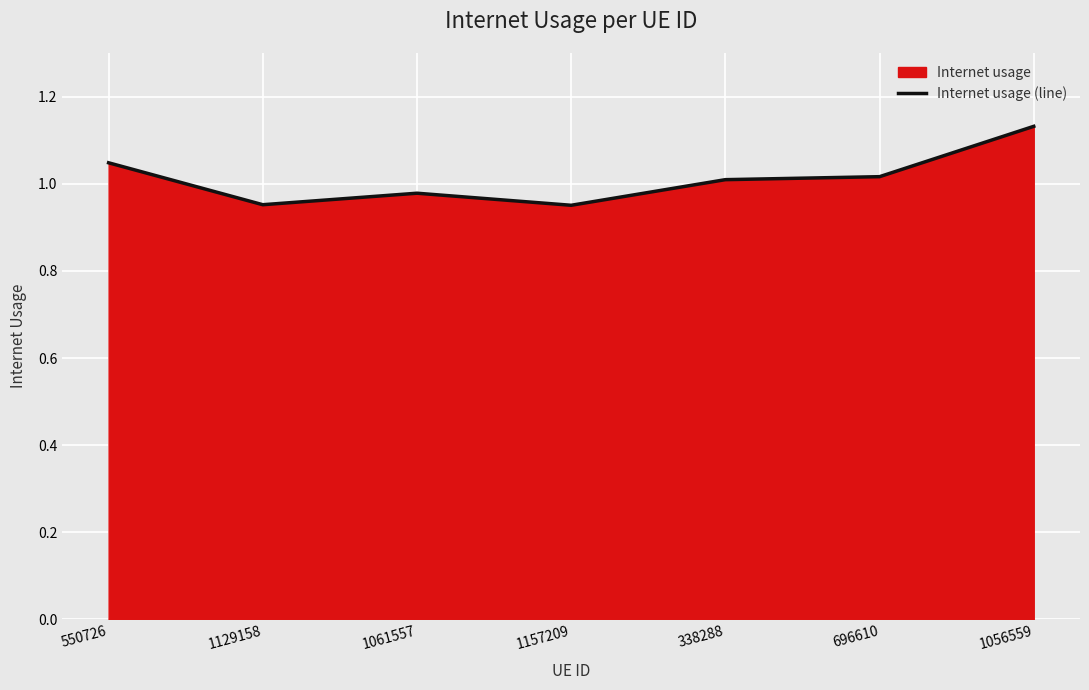

What is the change in value from 1061557 to 1056559?

+0.2